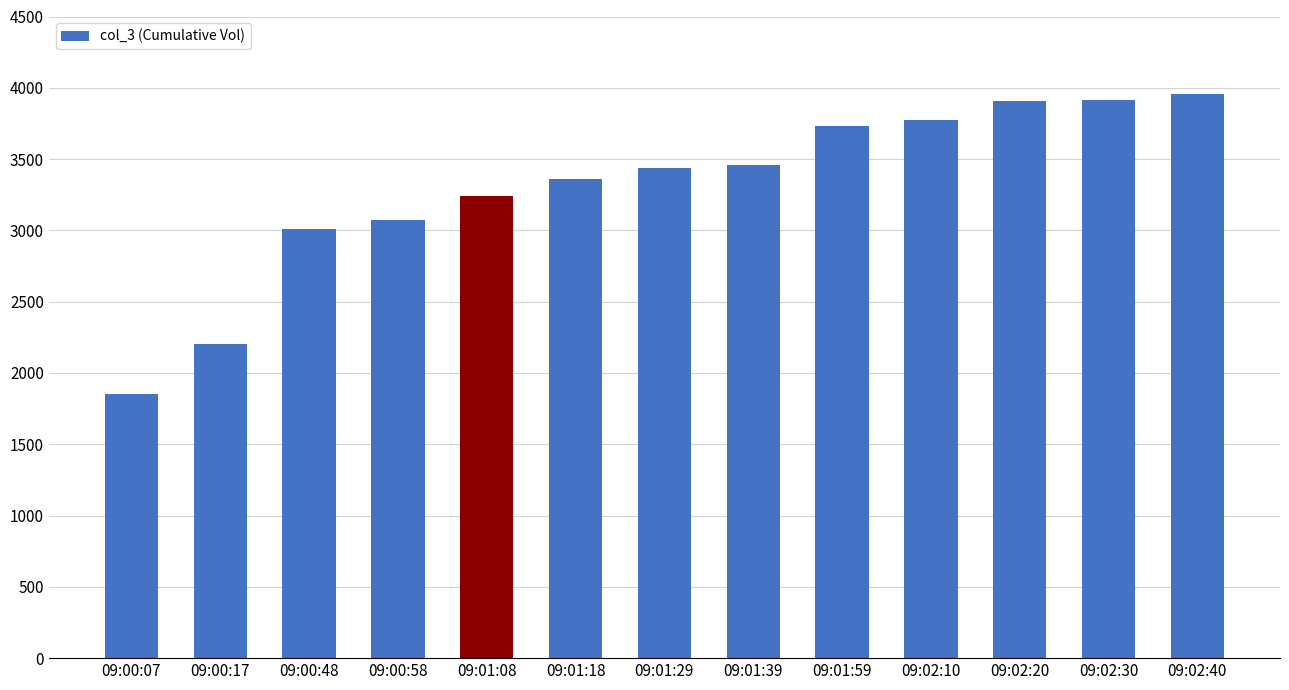

Which has a higher value, 09:02:10 or 09:01:59?

09:02:10